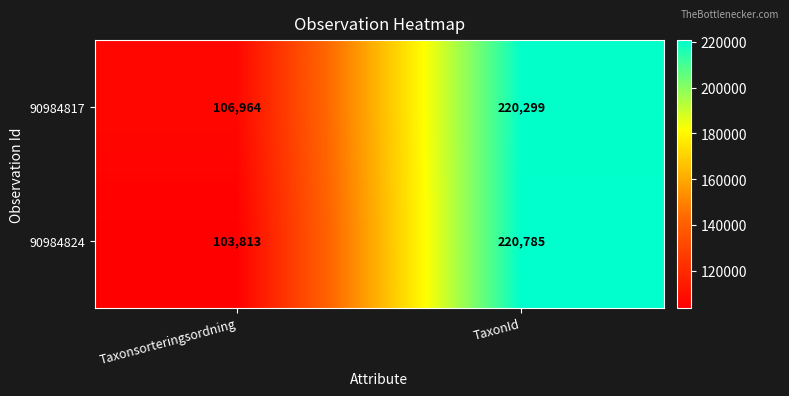

Which series has the largest total across all categories?

90984817